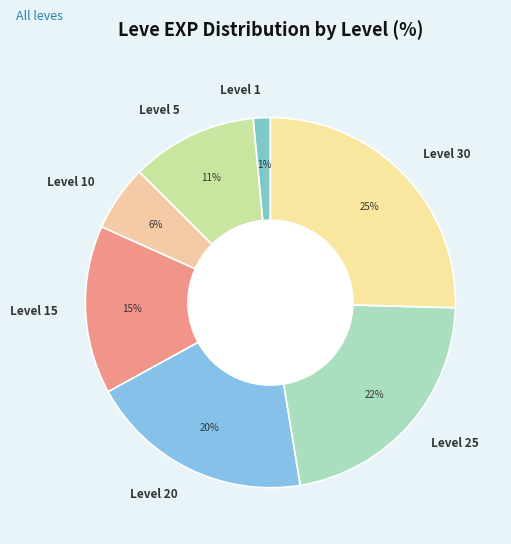

How many segments does this pie chart have?

7